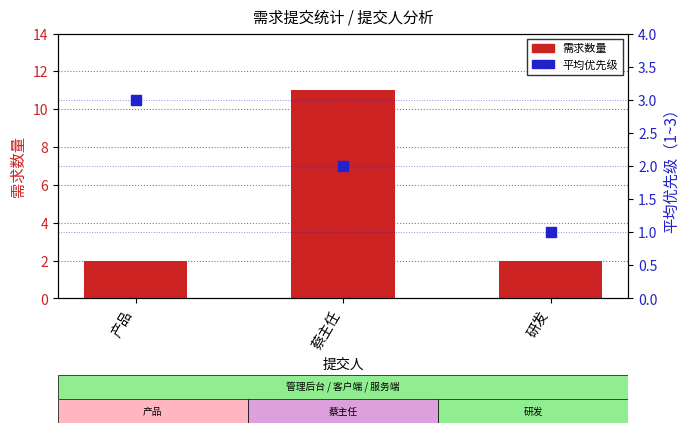

Which series contains the highest Y value?

需求数量